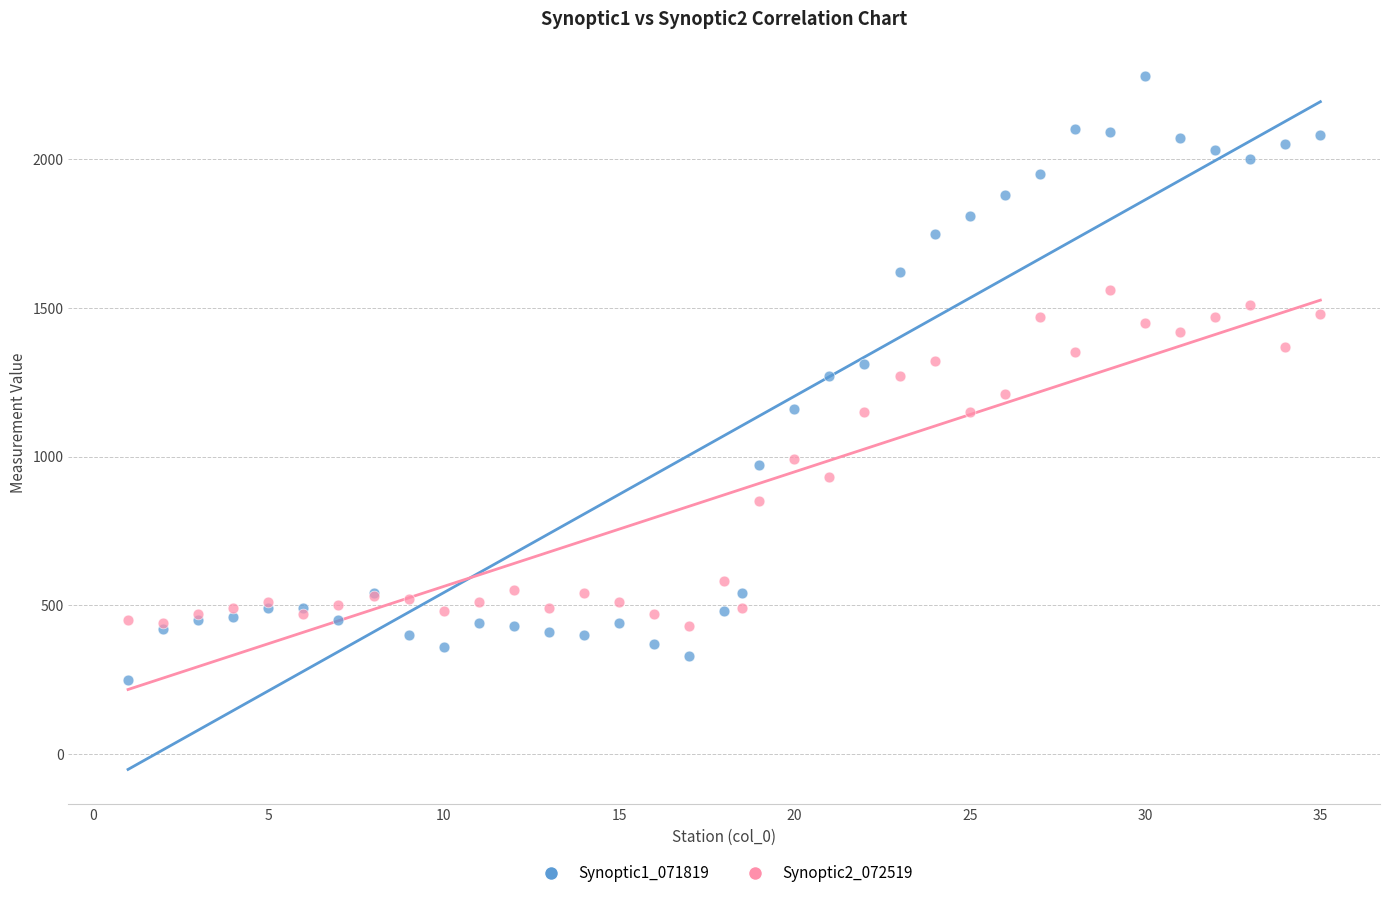

Which series reaches the minimum Y coordinate?

Synoptic1_071819